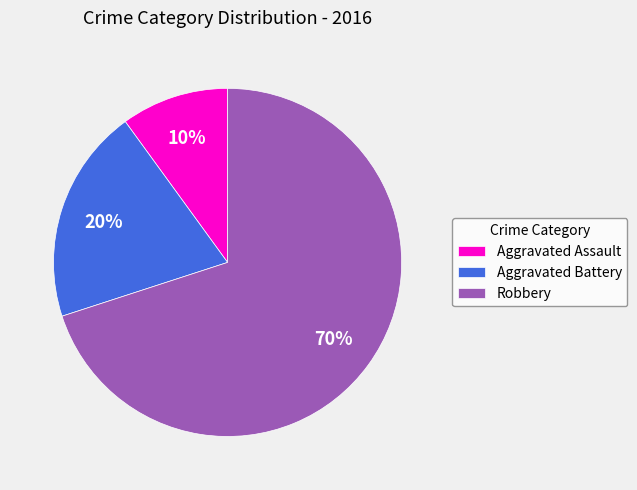

Which has a higher value, Aggravated Assault or Robbery?

Robbery